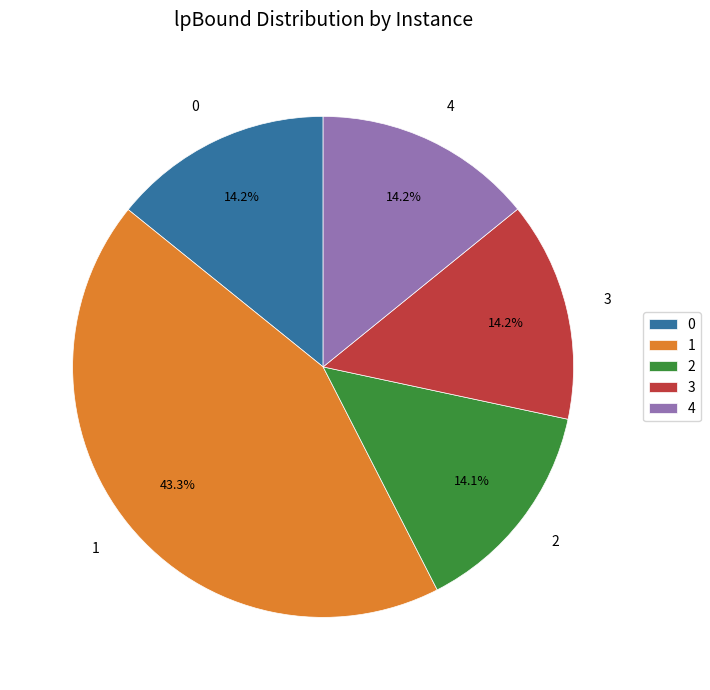

The 0 slice represents 14% of the pie. True or false?

True